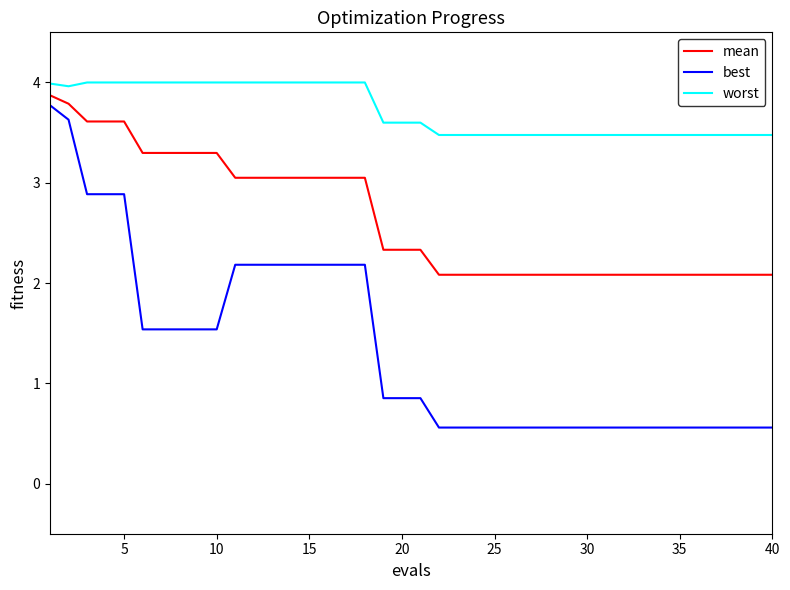

At how many categories does at least one series exceed 1?

40